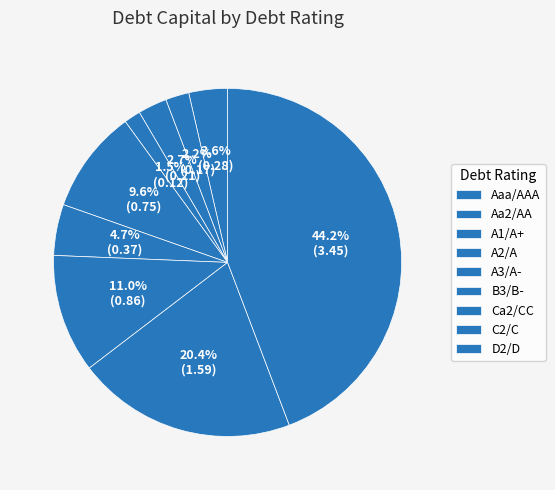

How many segments does this pie chart have?

9